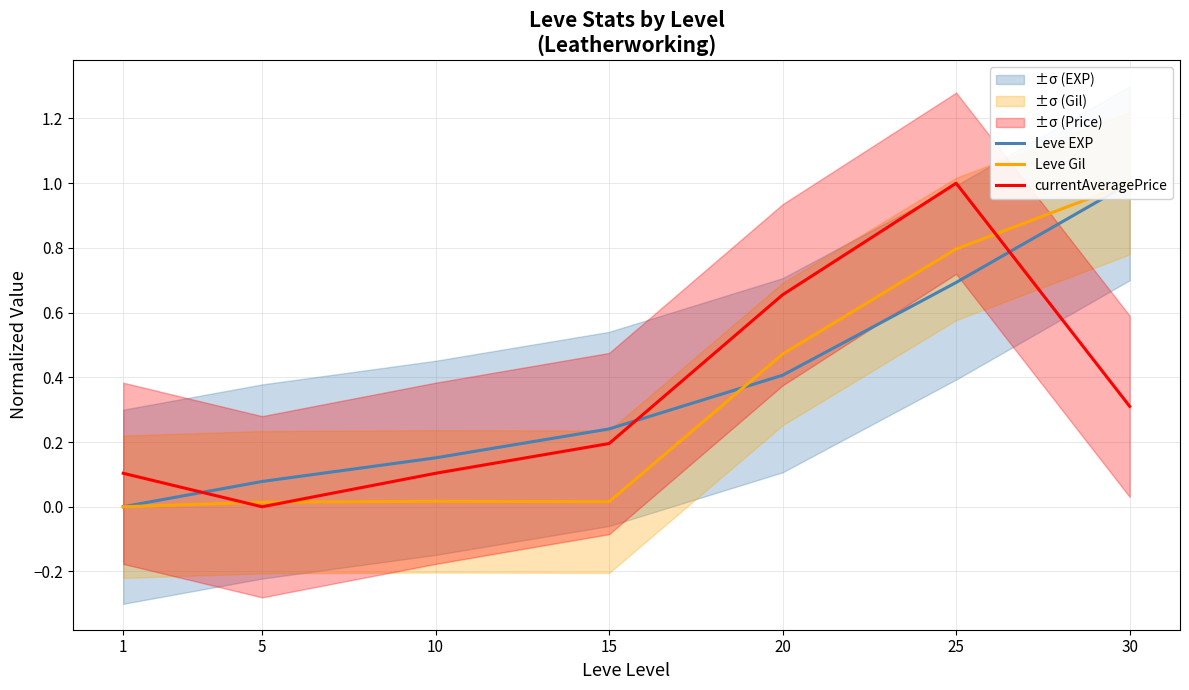

Which series changed the most between 1 and 20?

currentAveragePrice